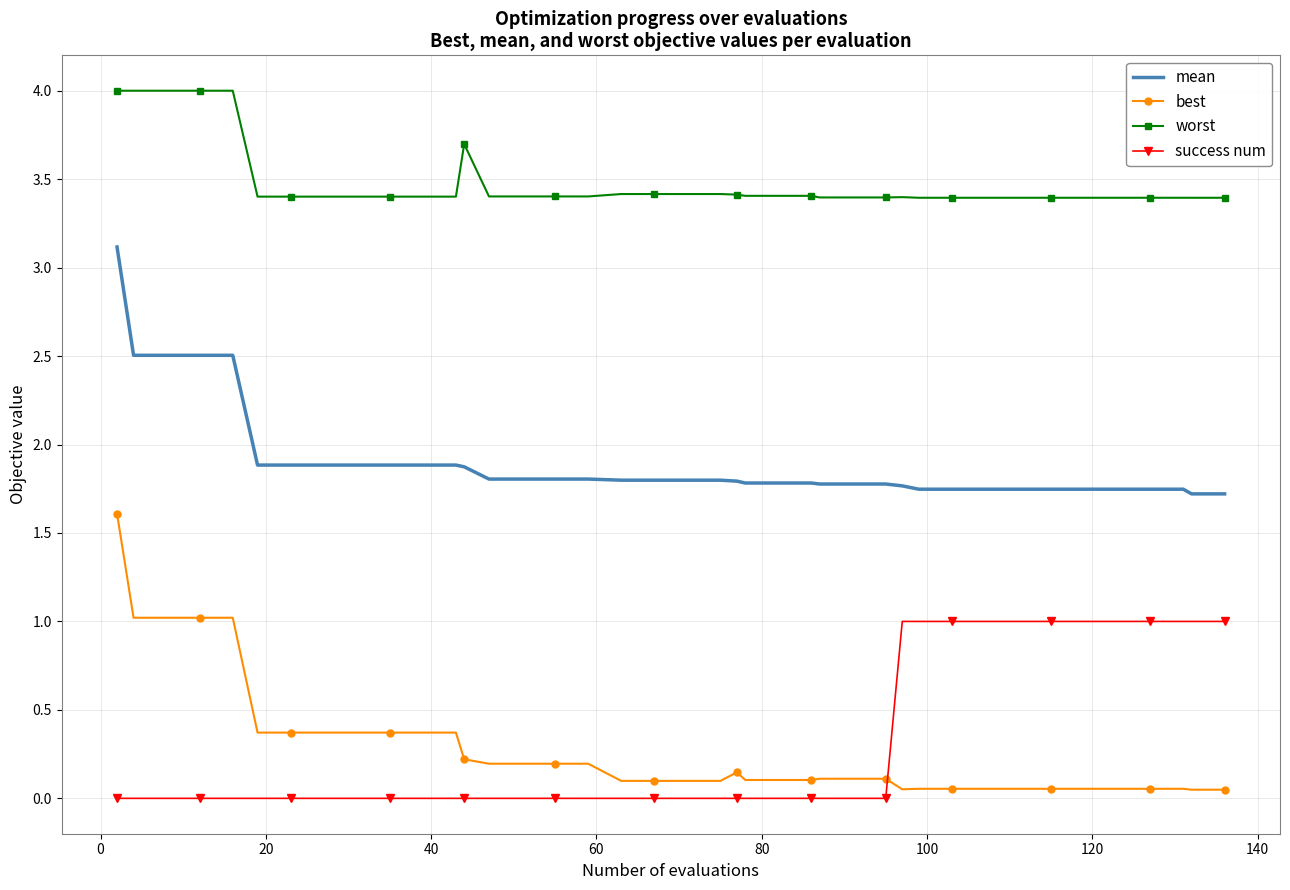

Which series has the largest total across all categories?

worst